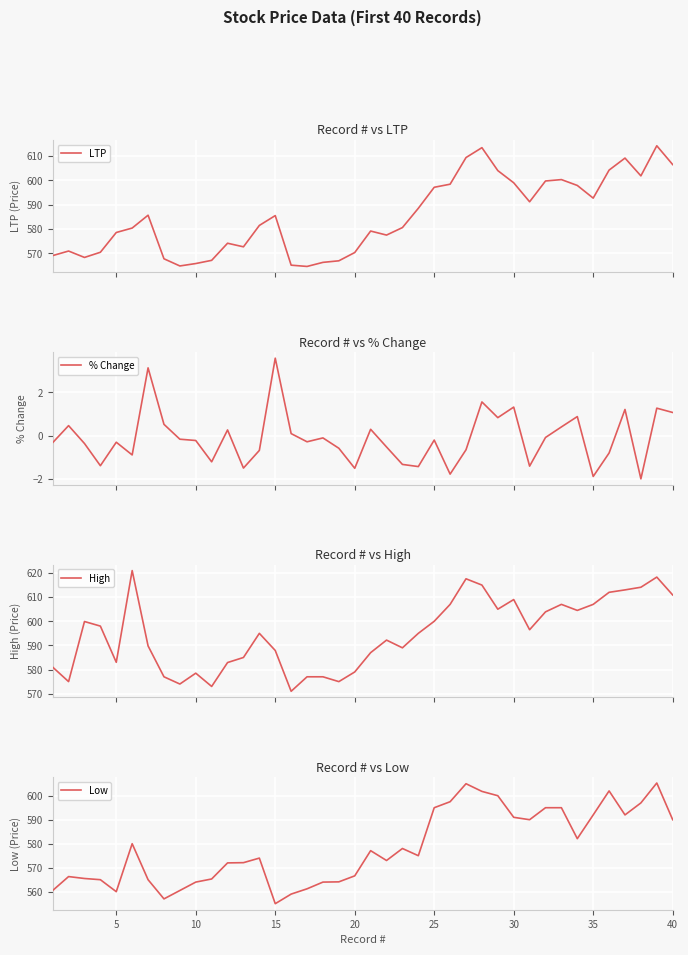

What is the maximum value for LTP?

614.1